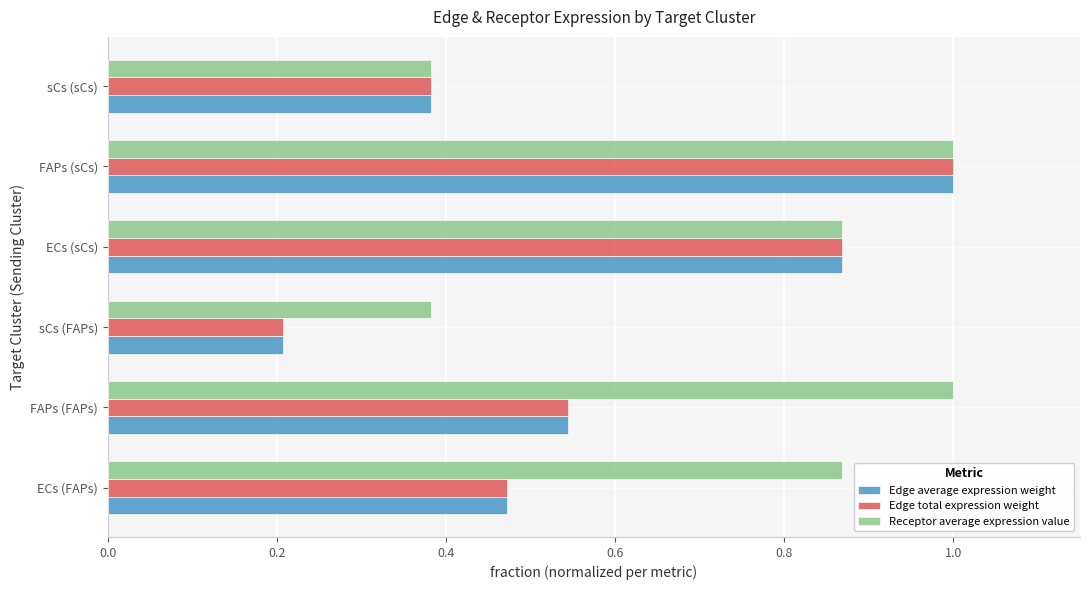

The Edge total expression weight series shows 0.2 at sCs (FAPs). True or false?

True